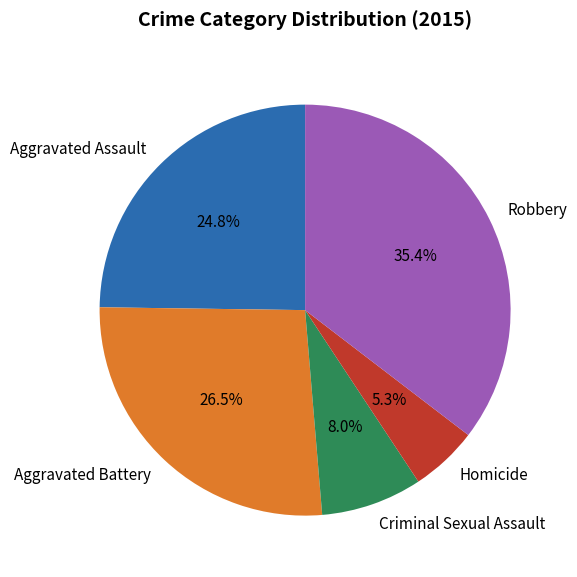

How many slices are in this pie chart?

5